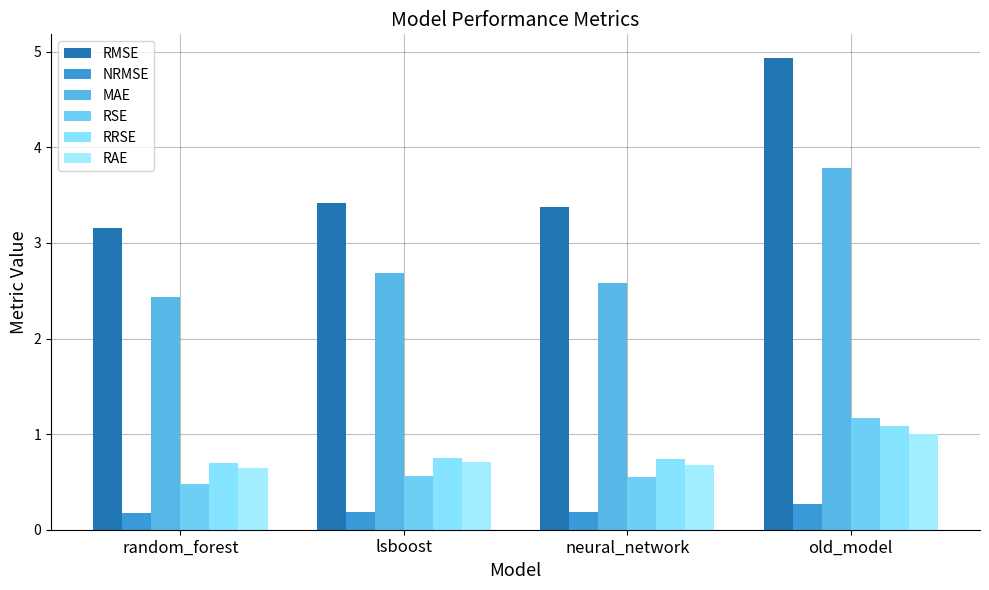

Which series has the largest total across all categories?

RMSE